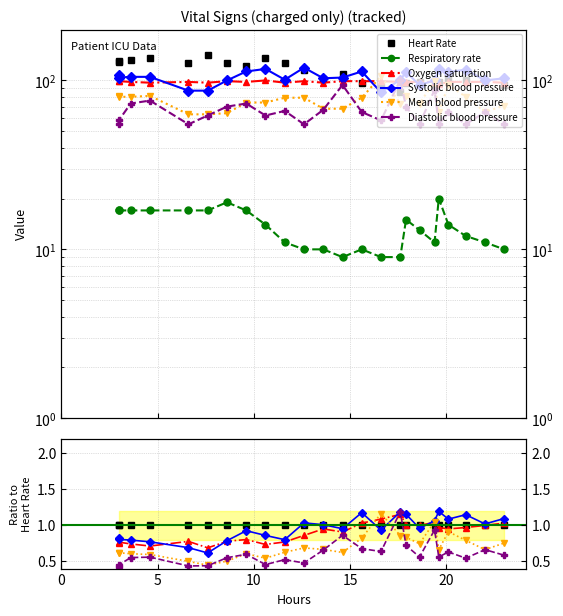

Does the chart have visible grid lines?

Yes